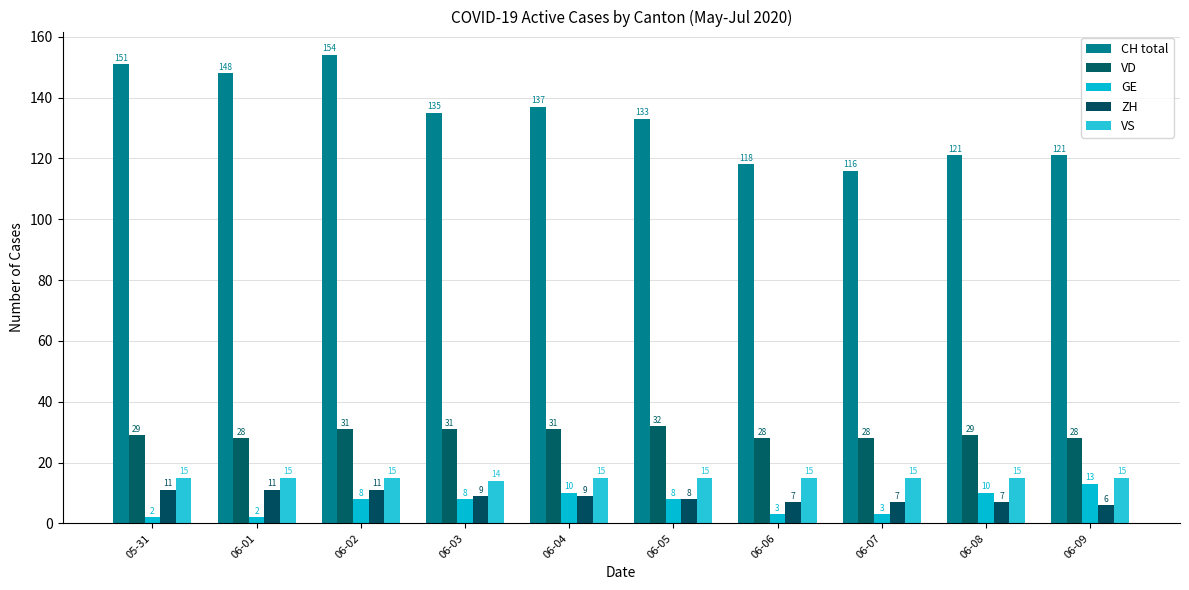

Rank the series at 06-04 from highest to lowest value.

CH total, VD, VS, GE, ZH